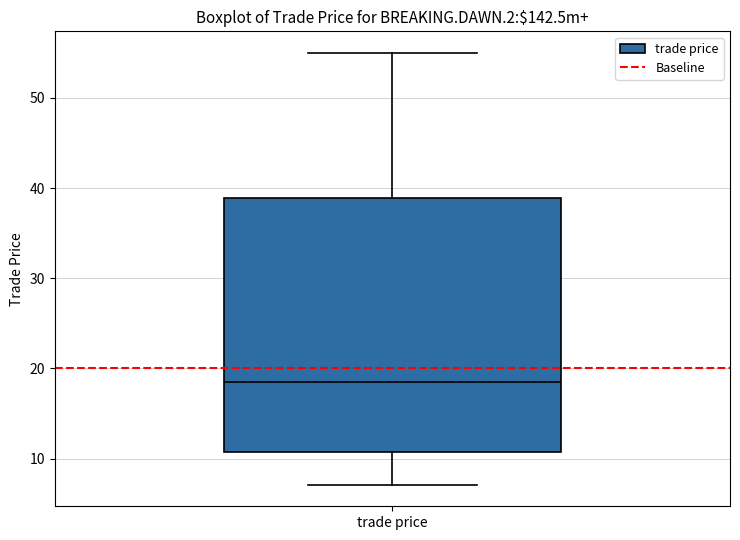

Read this box plot against the y-axis: the position of the median line, the range covered by the box, and the ends of both whiskers. The values are not printed on the chart, so give them approximately, as read against the axis.

median 19, box 11 to 39, whiskers 7 to 55